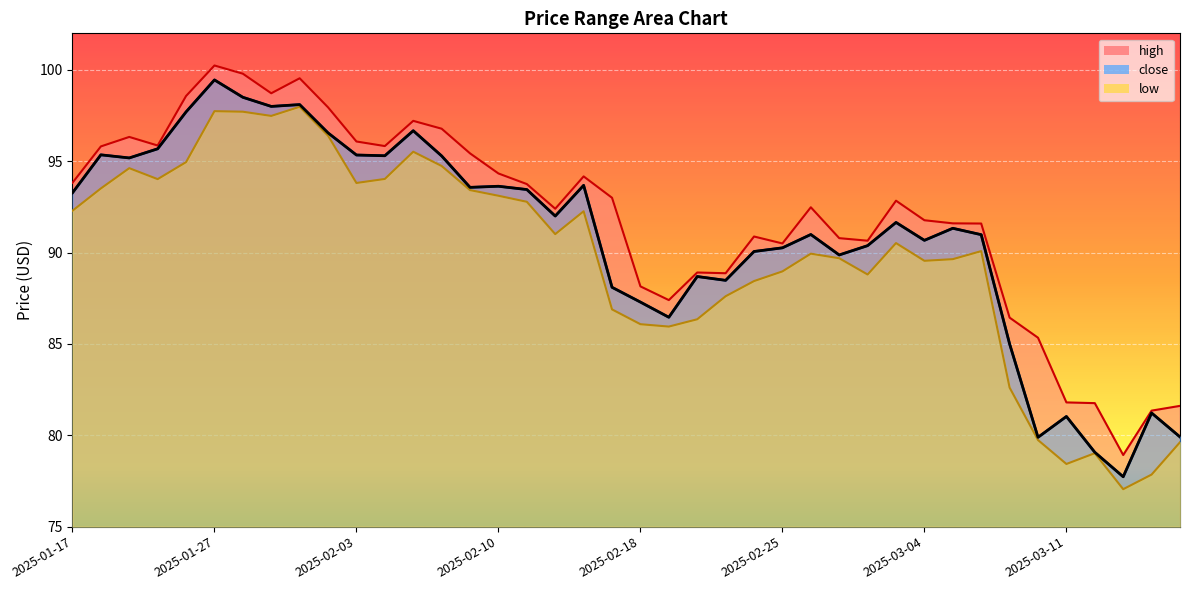

True or false: low and high cross at least once.

False